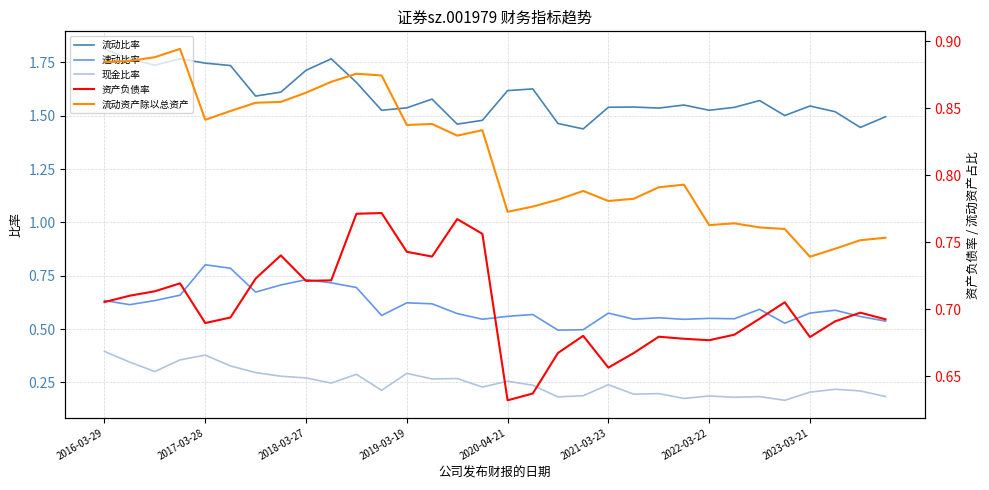

What is the approximate value of 速动比率 at 11?

0.6